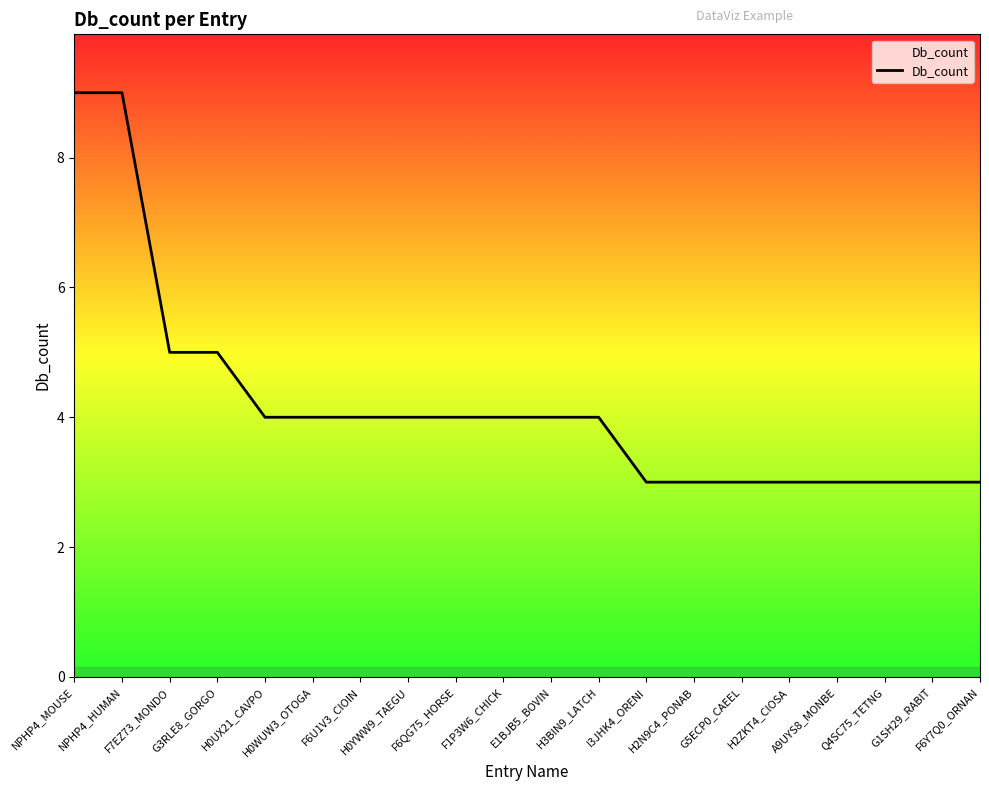

What is the sum of the values at H2N9C4_PONAB and F6Y7Q0_ORNAN?

6